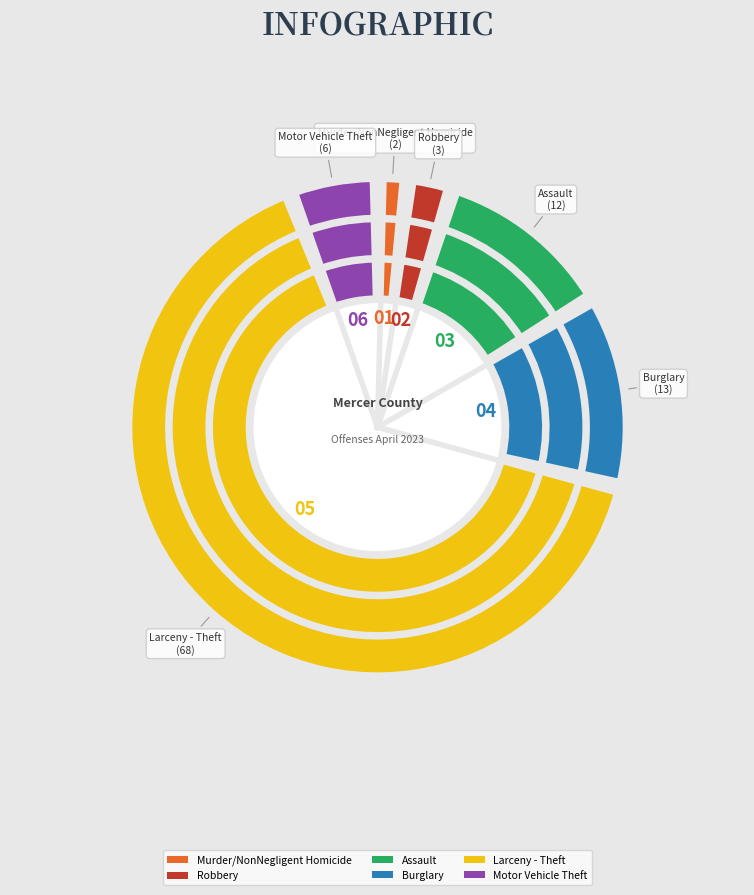

Combined, what portion of the pie is Assault and Larceny - Theft?

76.9%